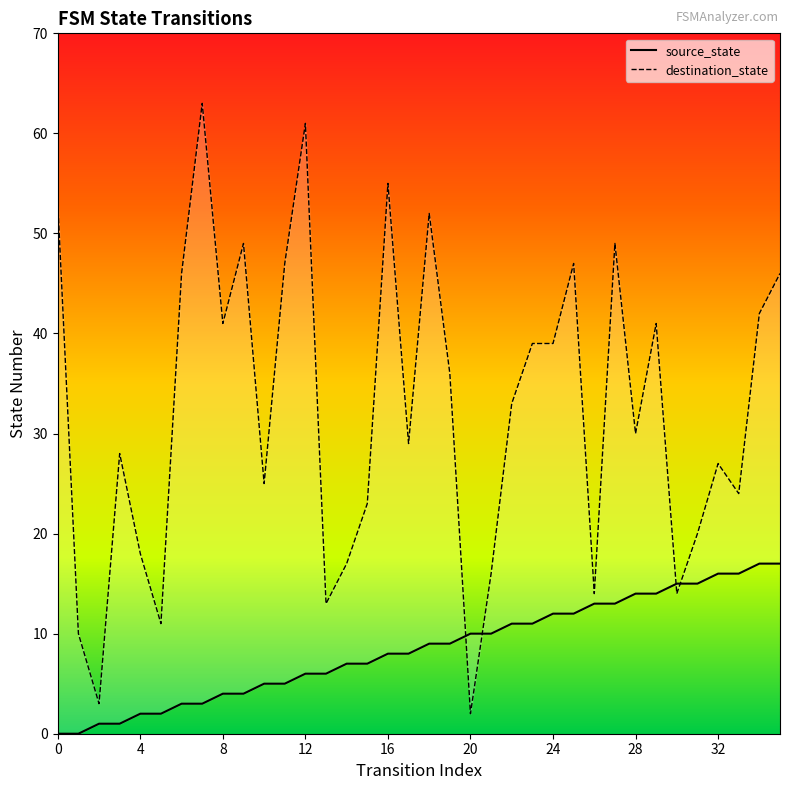

How many interior local peaks does the destination_state series have?

10